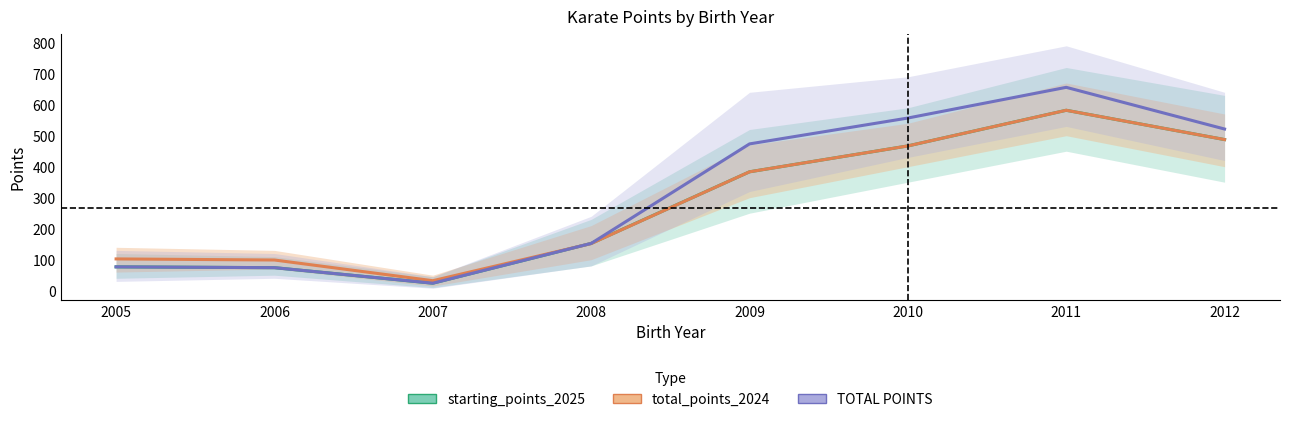

Reading left to right, extract all data points from this chart.

starting_points_2025: 2005=76.9	2006=74.2	2007=24.2	2008=152.5	2009=383.5	2010=467.0	2011=582.0	2012=487.5
total_points_2024: 2005=102.5	2006=99.0	2007=32.2	2008=152.0	2009=383.5	2010=467.0	2011=582.0	2012=487.5
TOTAL POINTS: 2005=76.9	2006=74.2	2007=24.2	2008=152.5	2009=473.5	2010=557.0	2011=656.0	2012=521.5